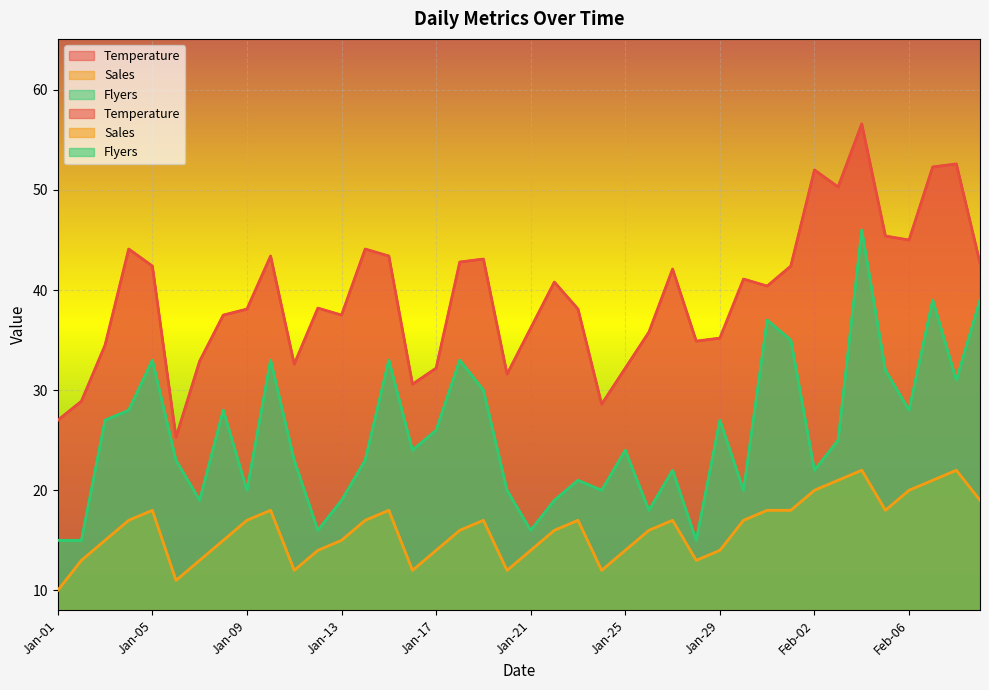

Which has a higher value, Feb-09 or Feb-03?

Feb-03